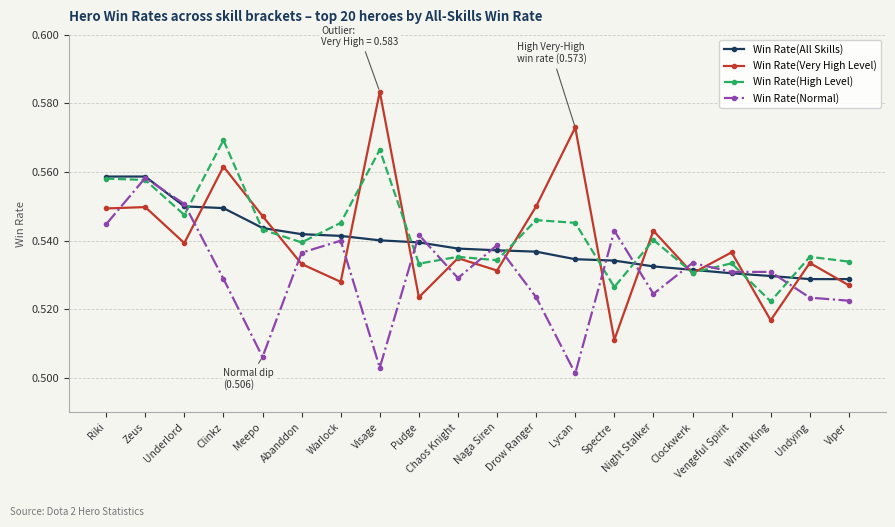

What is the label of the 16th point from the right?

Meepo